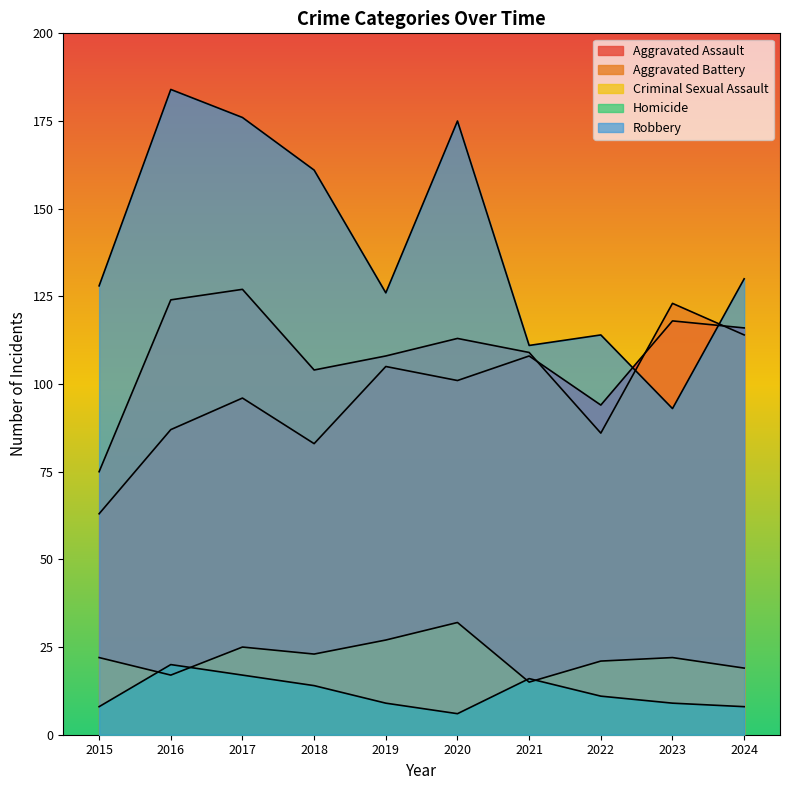

At how many categories does at least one series exceed 160?

4